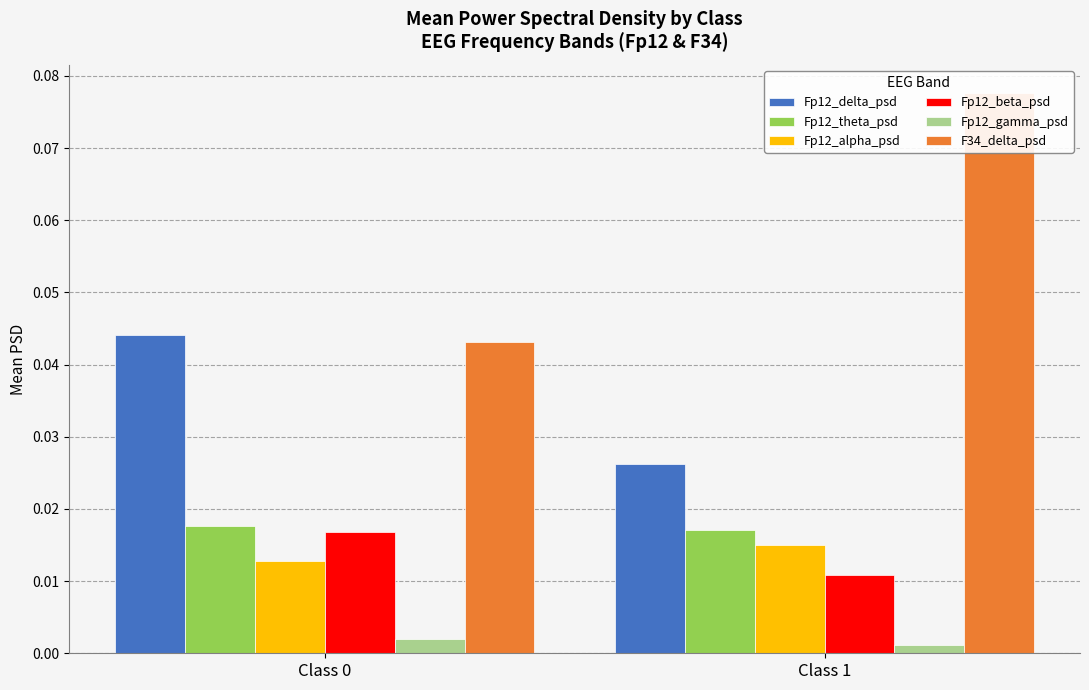

Reading left to right, extract all data points from this chart.

Fp12_delta_psd: Class 0=0.0	Class 1=0.0
Fp12_theta_psd: Class 0=0.0	Class 1=0.0
Fp12_alpha_psd: Class 0=0.0	Class 1=0.0
Fp12_beta_psd: Class 0=0.0	Class 1=0.0
Fp12_gamma_psd: Class 0=0.0	Class 1=0.0
F34_delta_psd: Class 0=0.0	Class 1=0.1